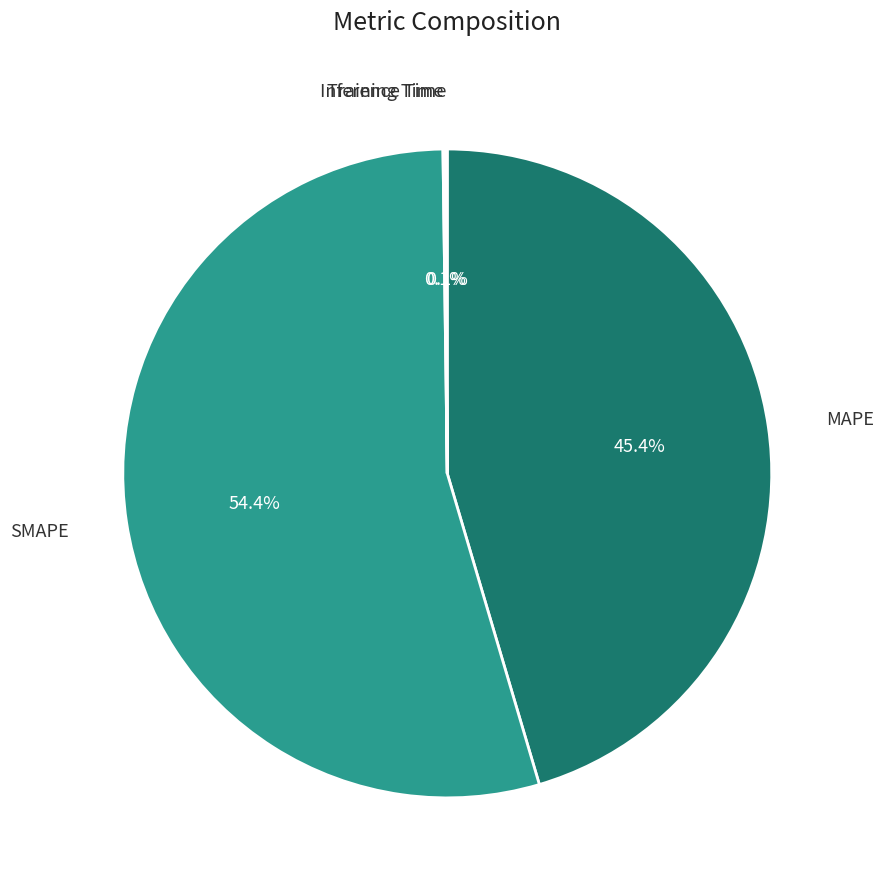

What portion of the pie excludes MAPE?

54.6%